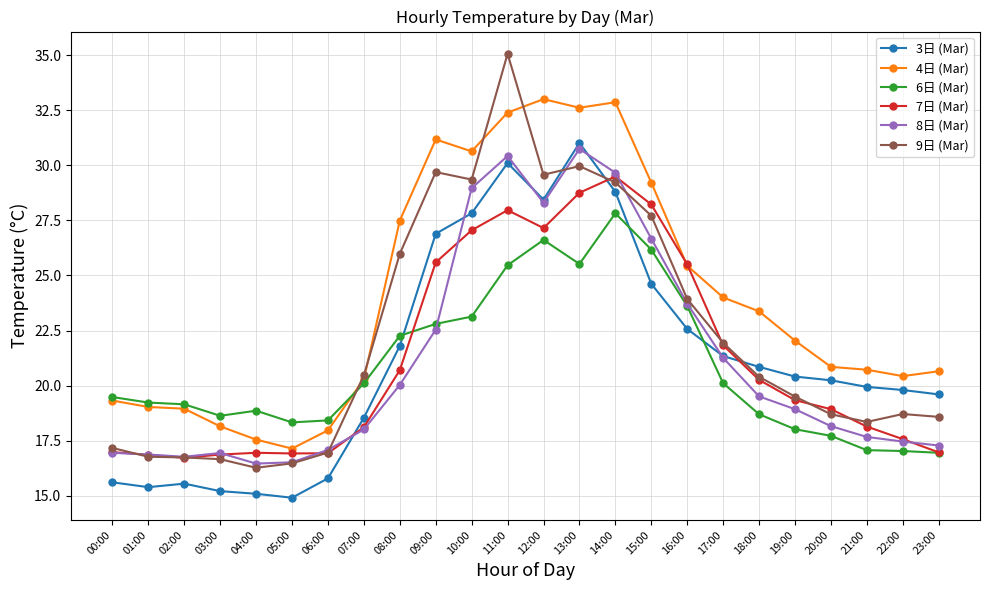

The 9日 (Mar) series shows 30.4 at 07:00. True or false?

False